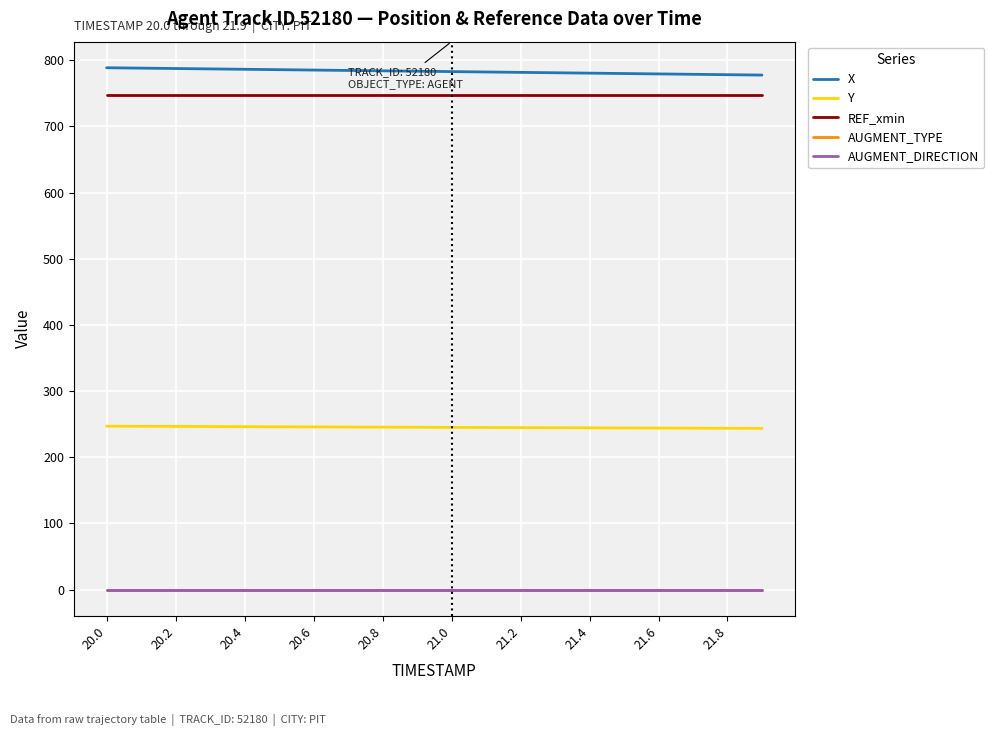

At which label does X first exceed 783?

20.0